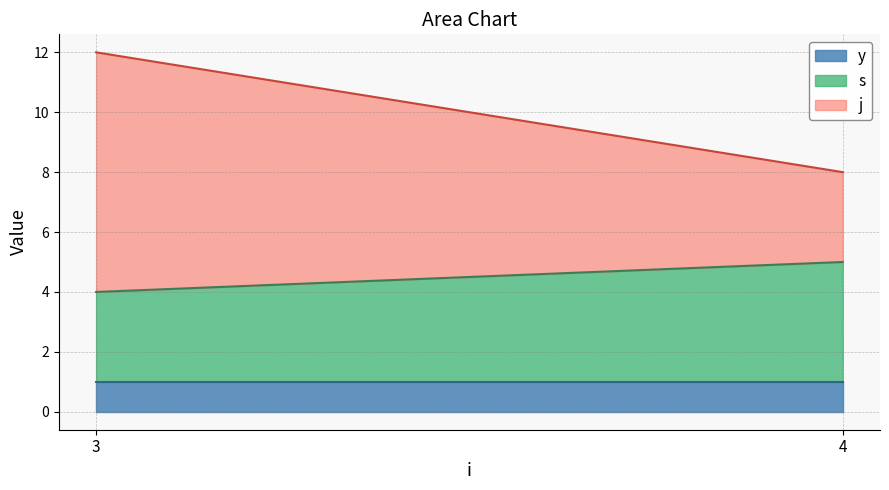

What is the average value of the j series?

6